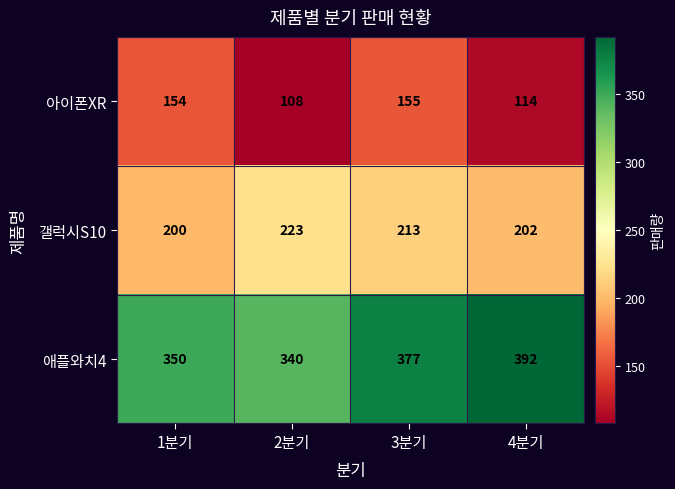

What is the total value across all series at 3분기?

745